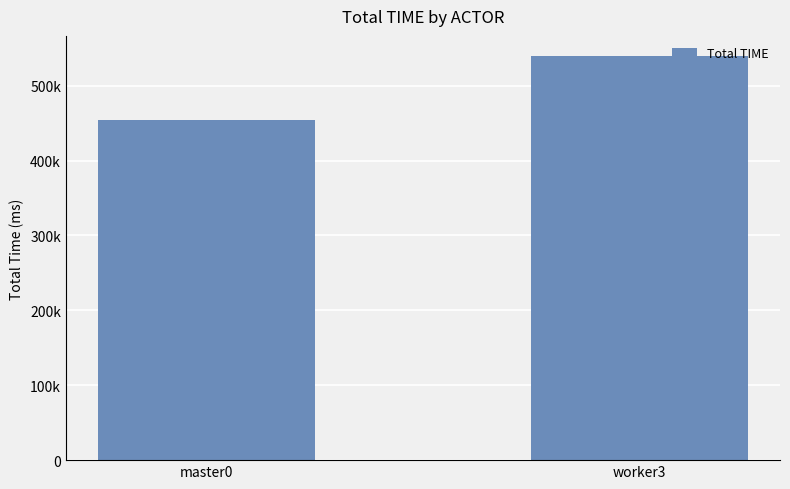

Reading right to left, what are all the values shown in this chart?

worker3=539585	master0=453757